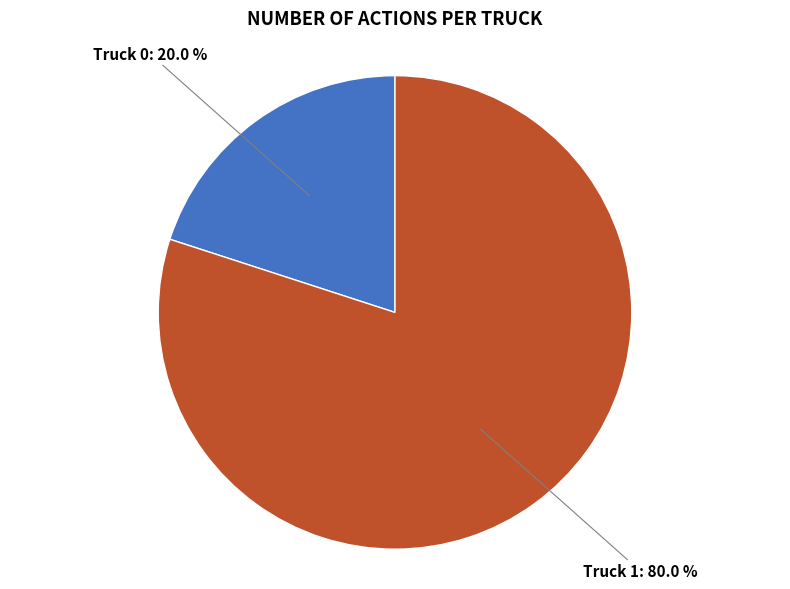

What is the ratio of the value at Truck 1: 80.0 % to the value at Truck 0: 20.0 %?

4.0